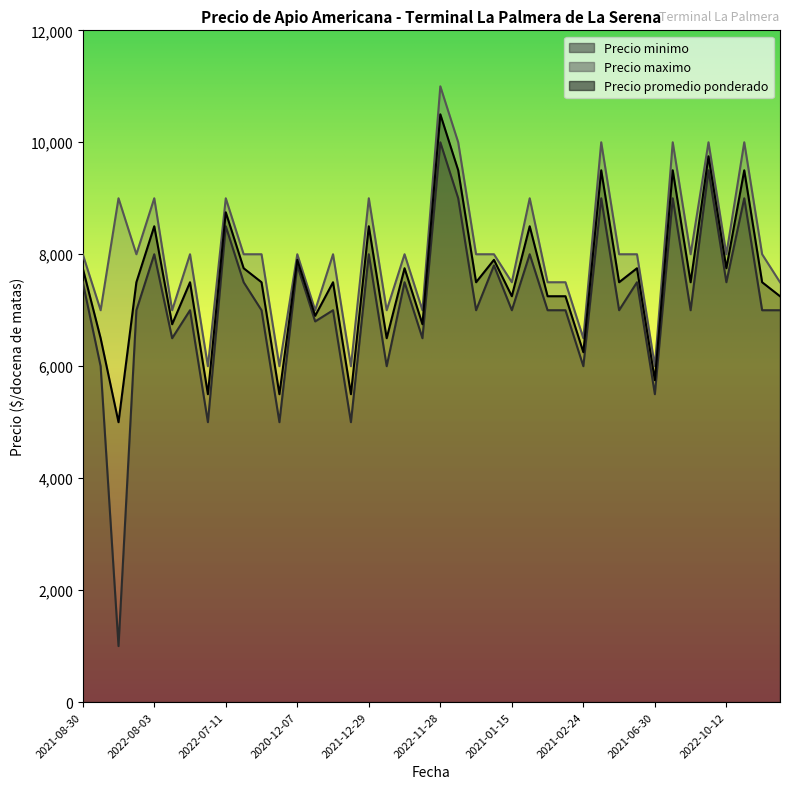

Which has a higher value, 2022-08-03 or 2022-10-12?

2022-08-03